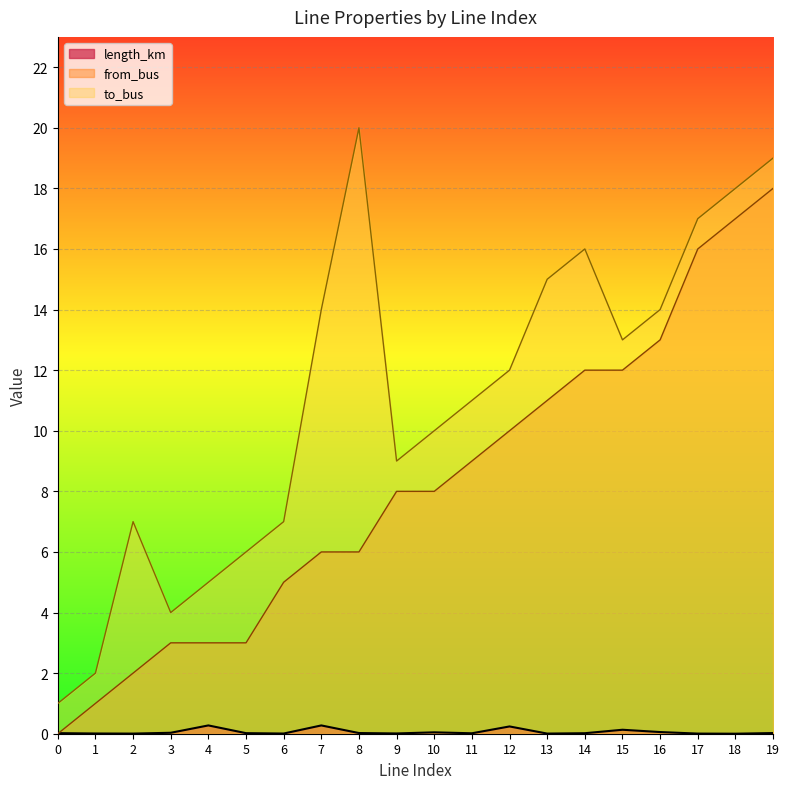

Count the number of data series in this chart.

3